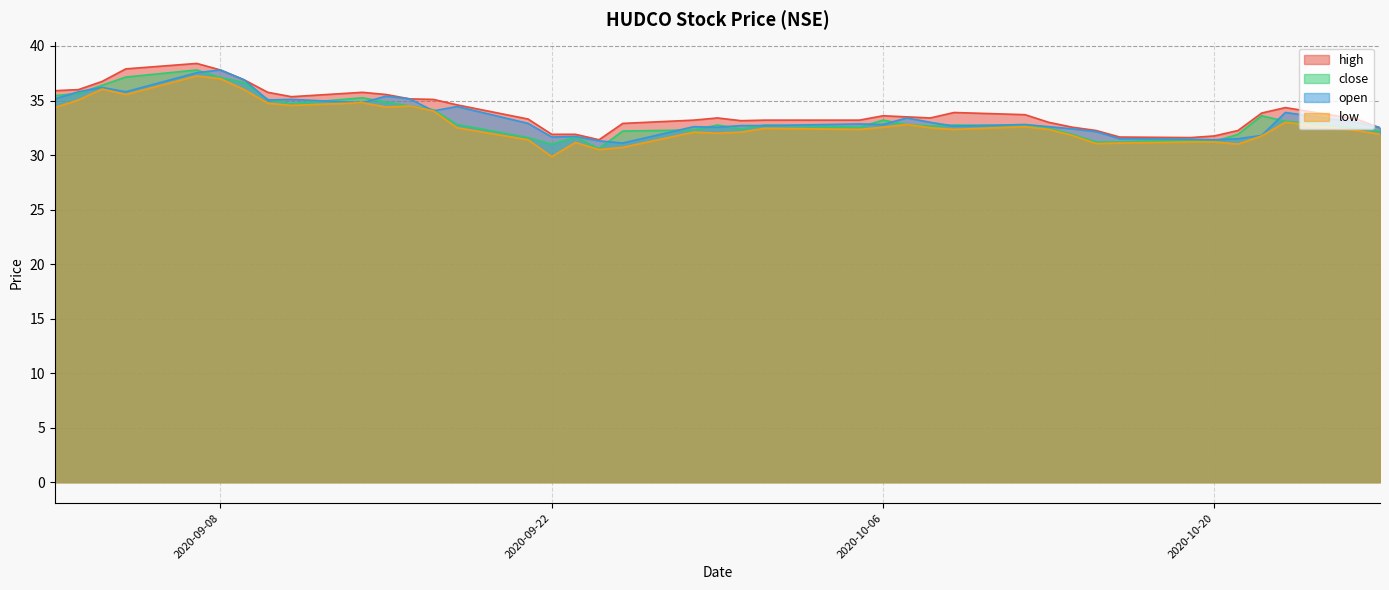

Does the chart have visible grid lines?

Yes